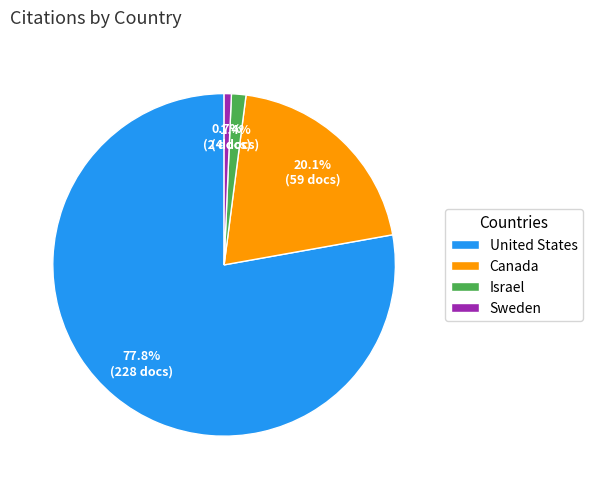

What portion of the pie excludes Canada?

79.9%